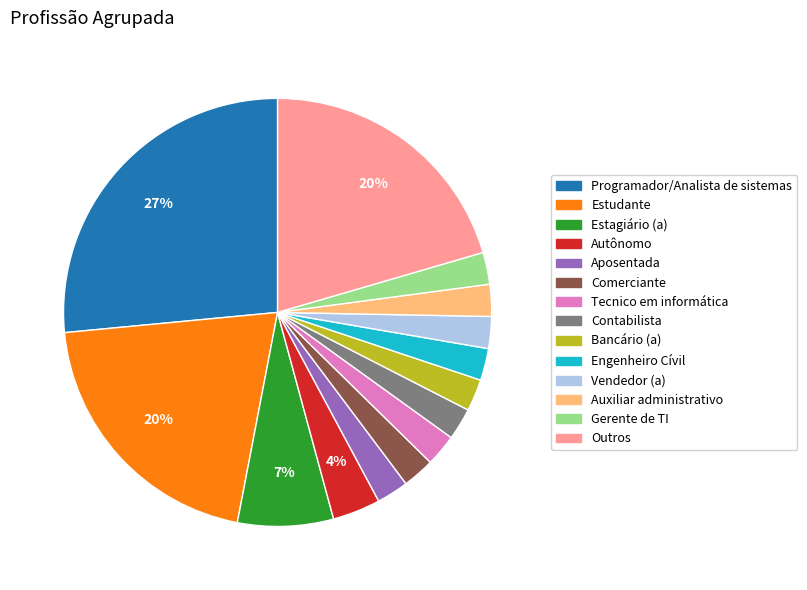

To the nearest percent, what percentage of the pie is Engenheiro Cívil?

2%